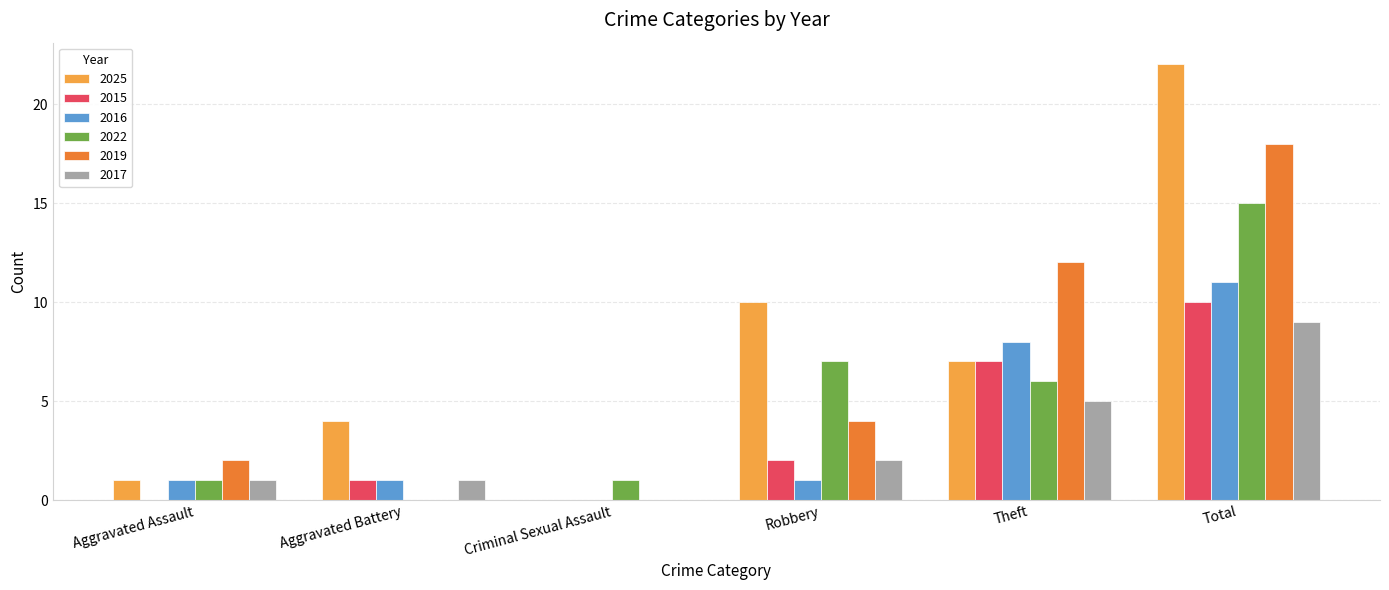

Is it true that 2016 equals 1 at Robbery?

True